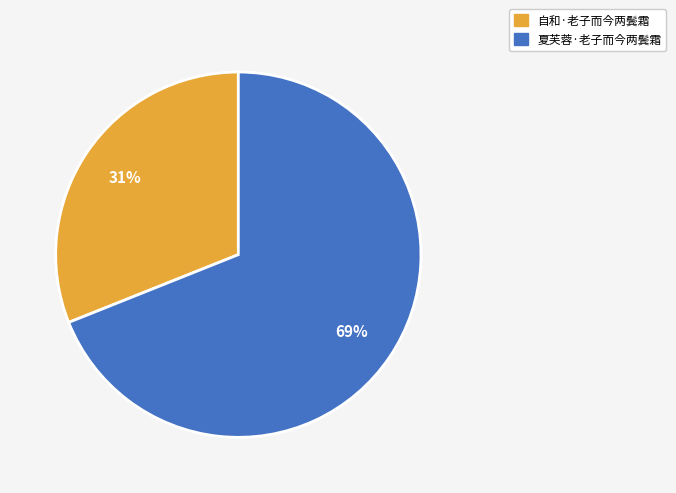

Combined, do 自和·老子而今两鬓霜 and 夏芙蓉·老子而今两鬓霜 account for over 50%?

Yes